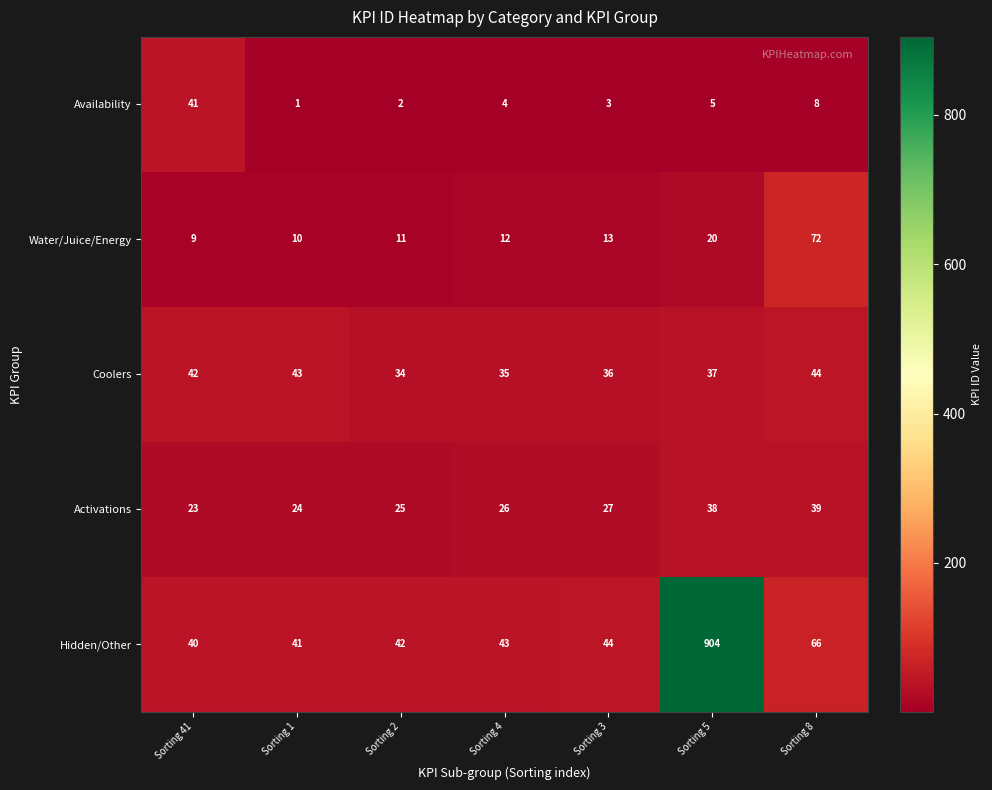

Which series changed the most between Sorting 4 and Sorting 8?

Water/Juice/Energy